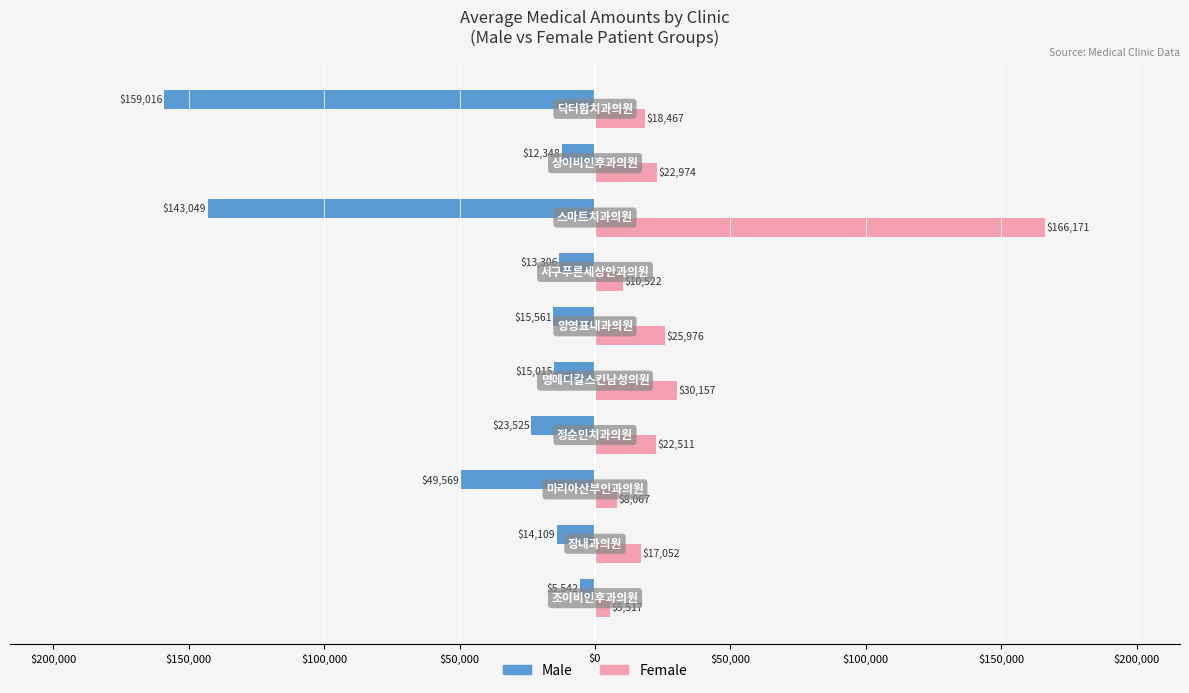

What is the minimum value for Male?

-159016